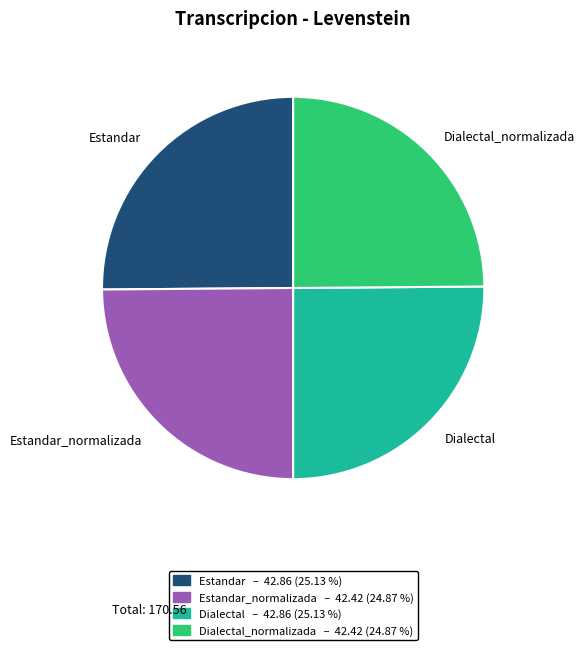

Count the number of slices in the pie.

4